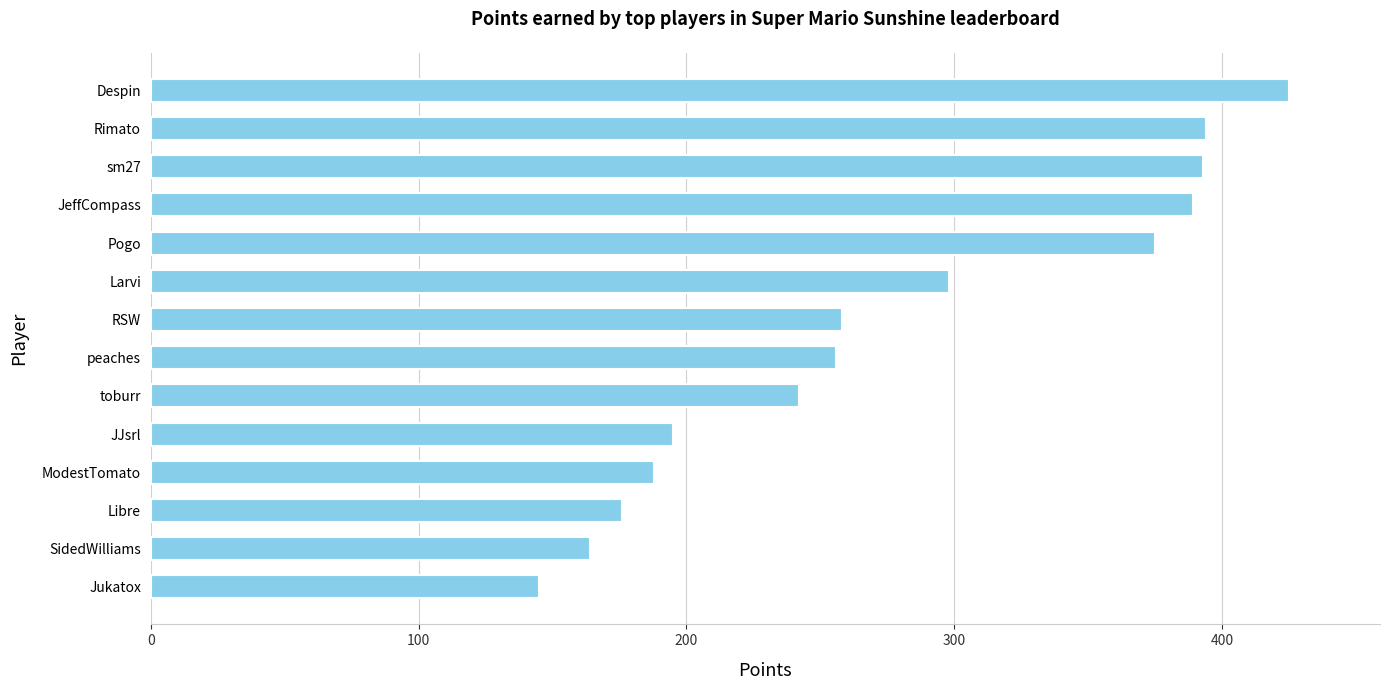

What is the sum of all values?

3898